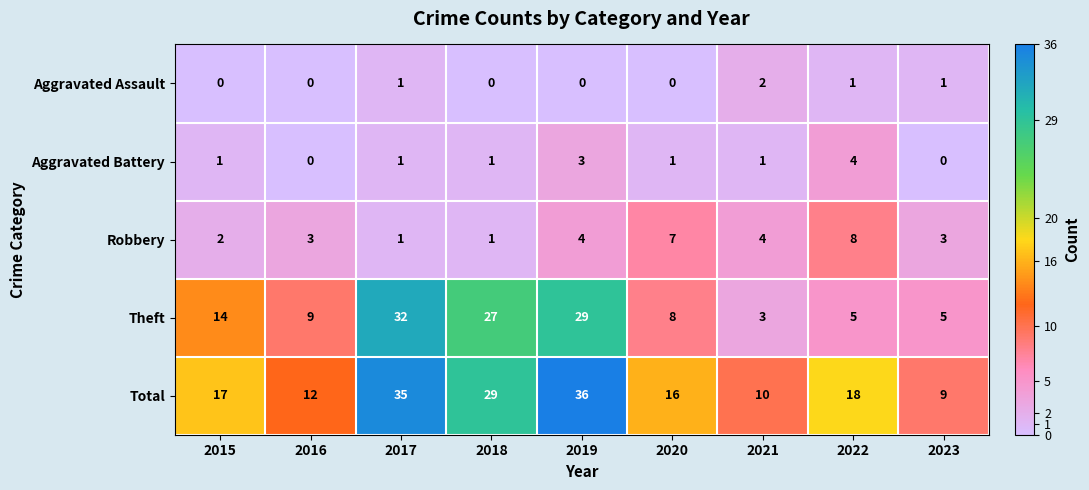

Which series changed the most between 2018 and 2023?

Theft